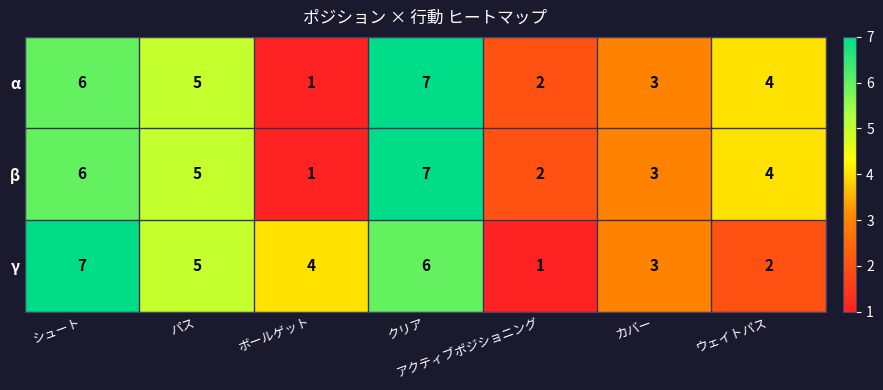

Is the value of β at クリア greater than the value of γ at アクティブポジショニング?

Yes